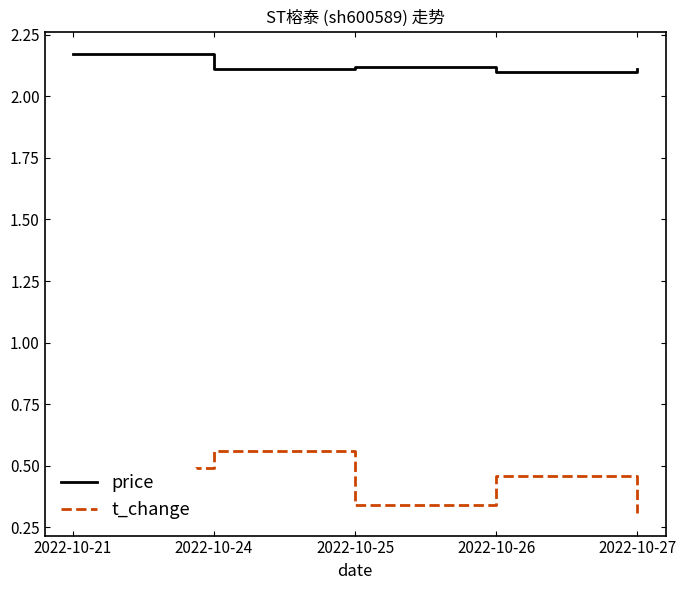

What is the total value across all series at 2022-10-25?

2.5